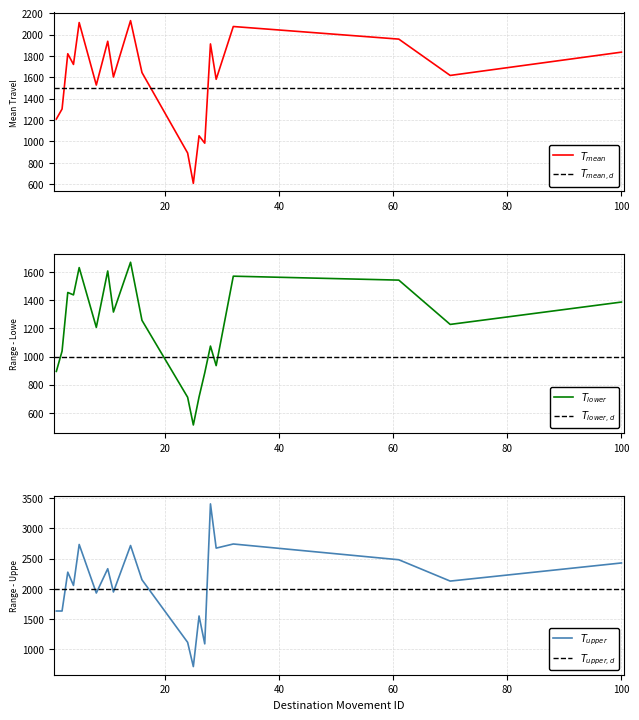

What is the total value across all series at 61?

5983